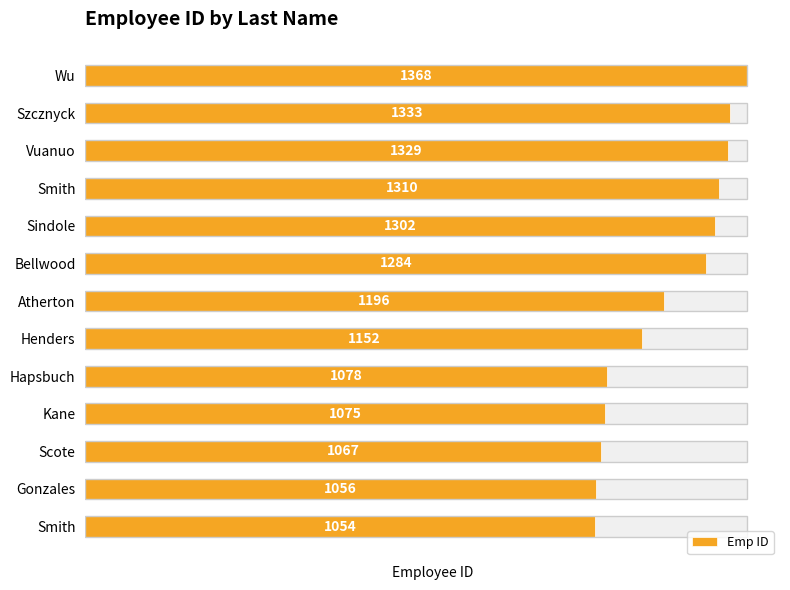

Reading left to right, transcribe all the data shown in this chart.

0=1054	1=1056	2=1067	3=1075	4=1078	5=1152	6=1196	7=1284	8=1302	9=1310	10=1329	11=1333	12=1368